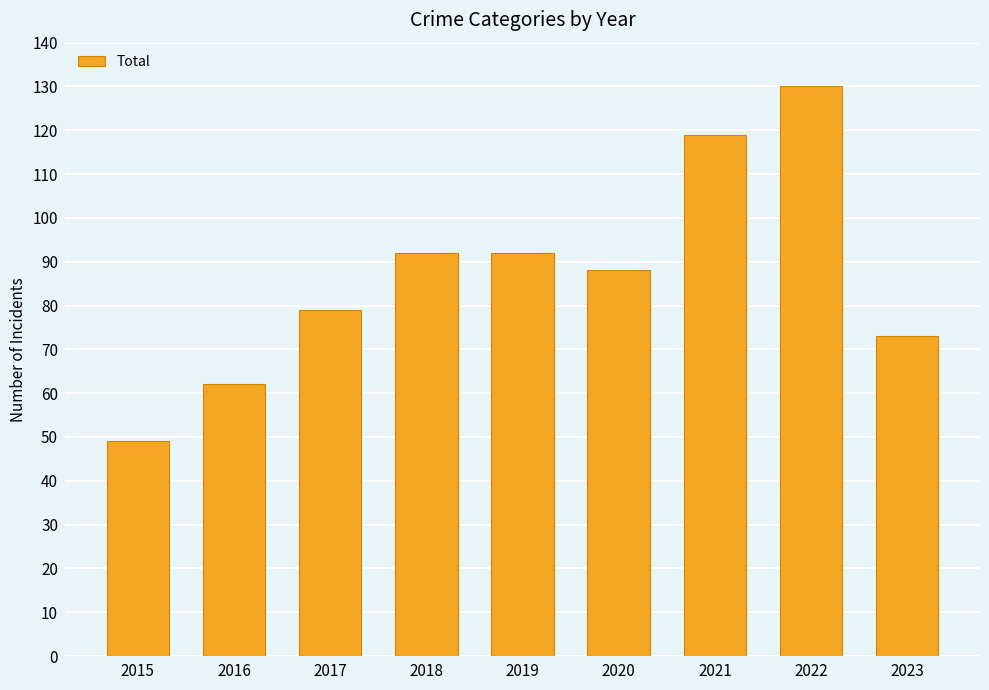

How many categories are shown in the chart?

9